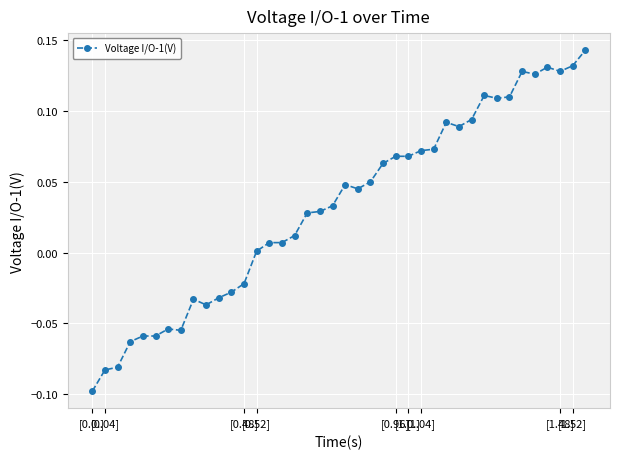

True or false: the data has more than 0 interior local peaks.

True